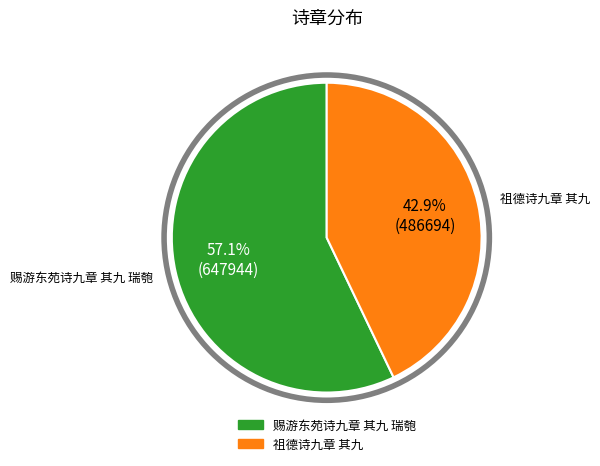

Do 祖德诗九章 其九 and 赐游东苑诗九章 其九 瑞匏 together represent more than half of the pie?

Yes